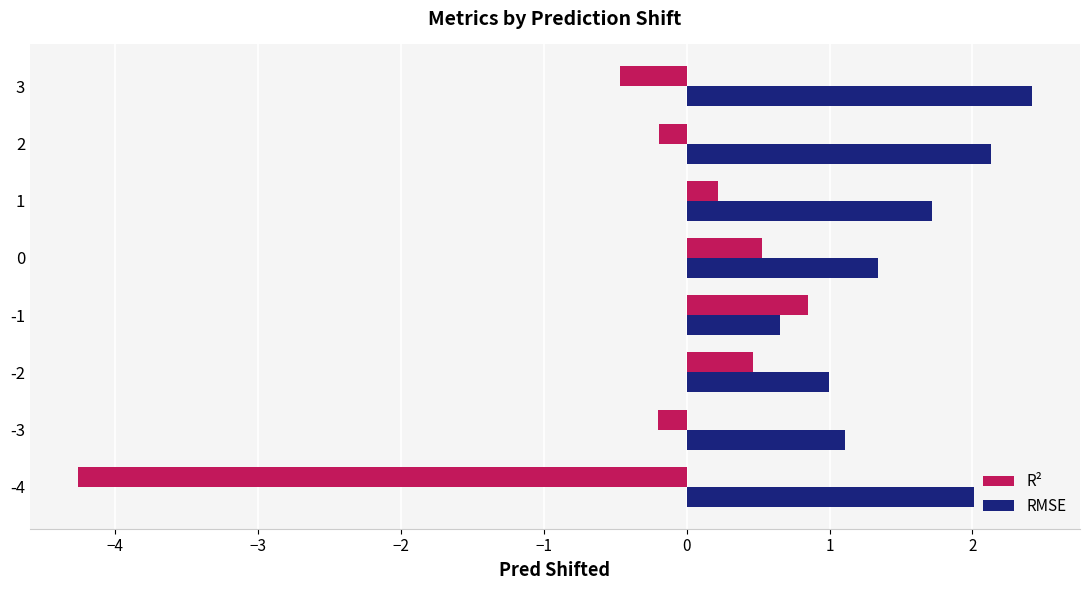

The R² series shows 0.8 at -2. True or false?

False